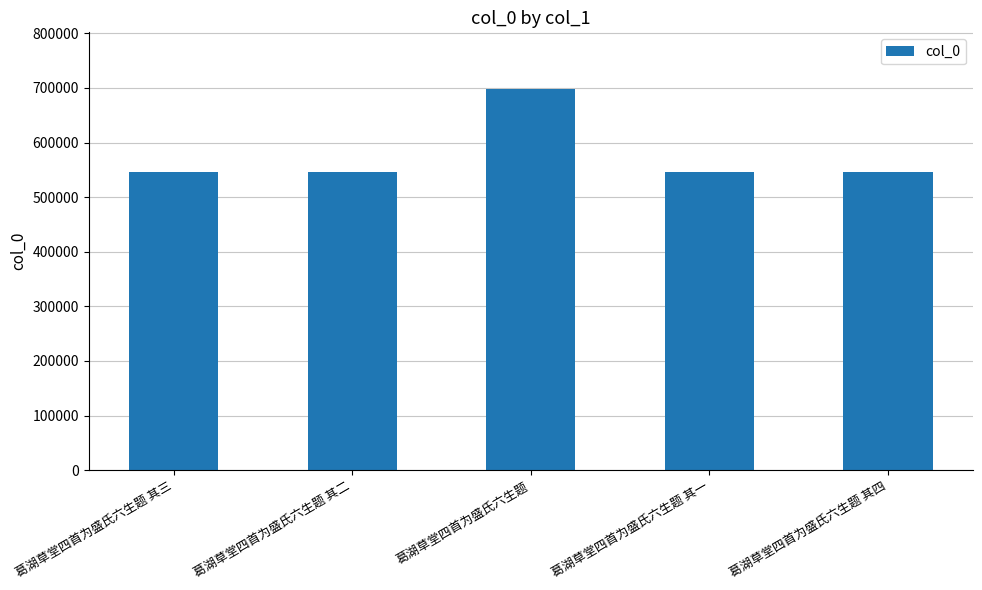

Is it true that the value at 葛湖草堂四首为盛氏六生题 其四 is 949713?

False